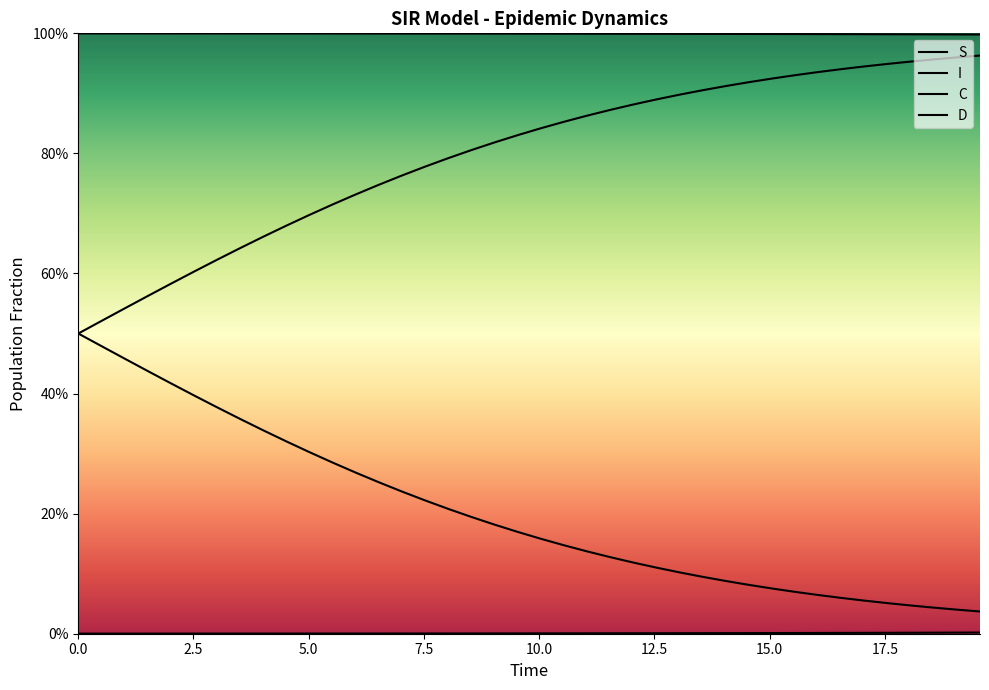

True or false: S and I intersect in this chart.

False